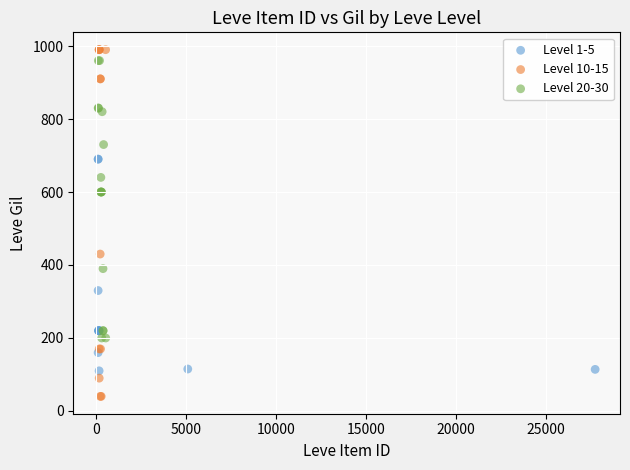

Which series has the largest Y range (max minus min)?

Level 10-15